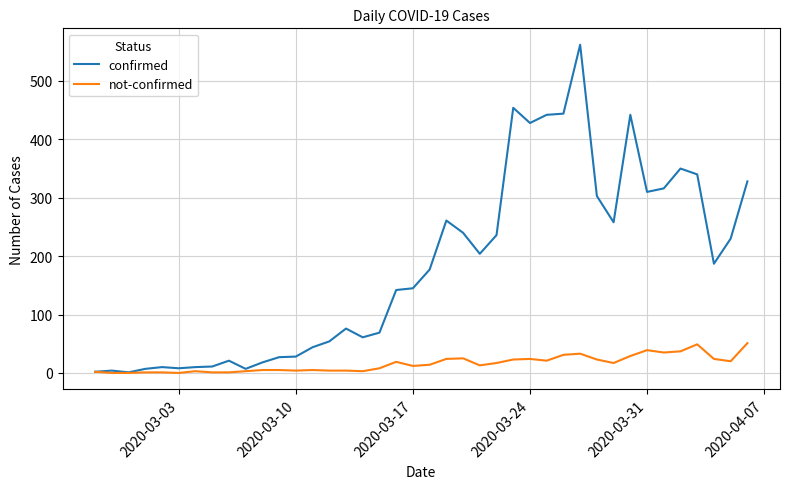

List the series in order of their overall mean, highest first.

confirmed, not-confirmed